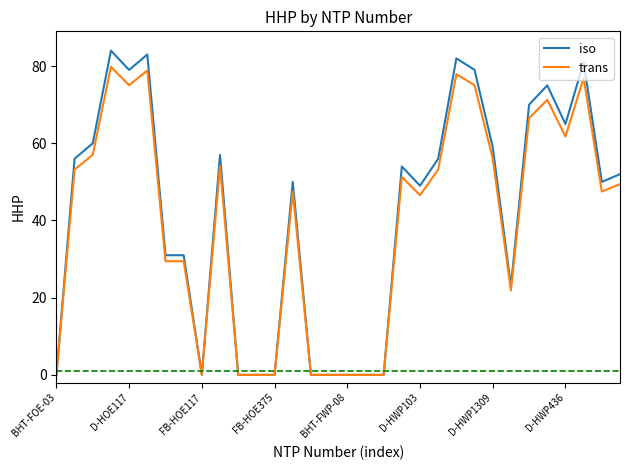

Which series has the widest spread of values?

iso